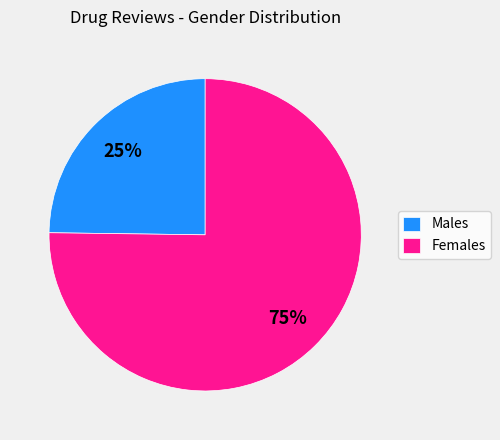

To the nearest percent, what is the average slice percentage?

50%